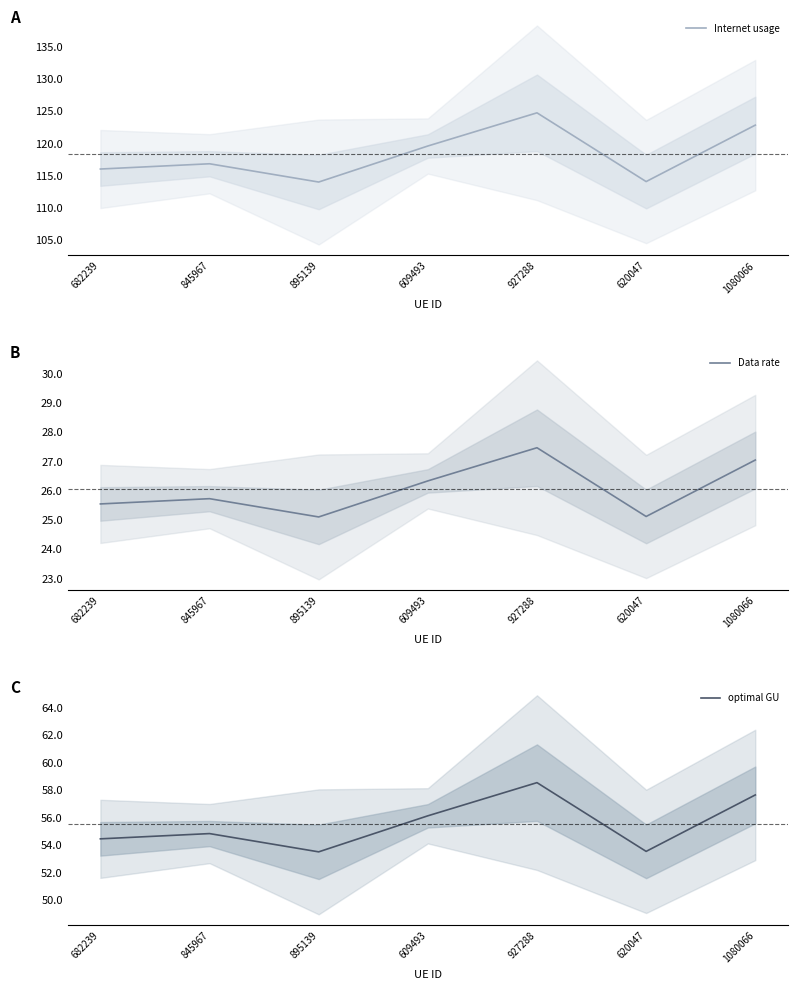

Which series has the widest spread of values?

Internet usage